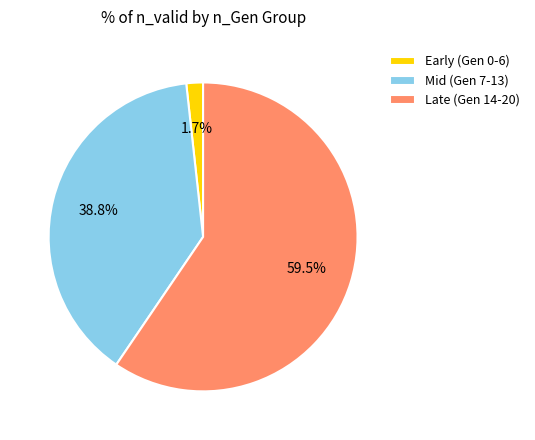

Is there any slice that represents more than half of the pie?

Yes